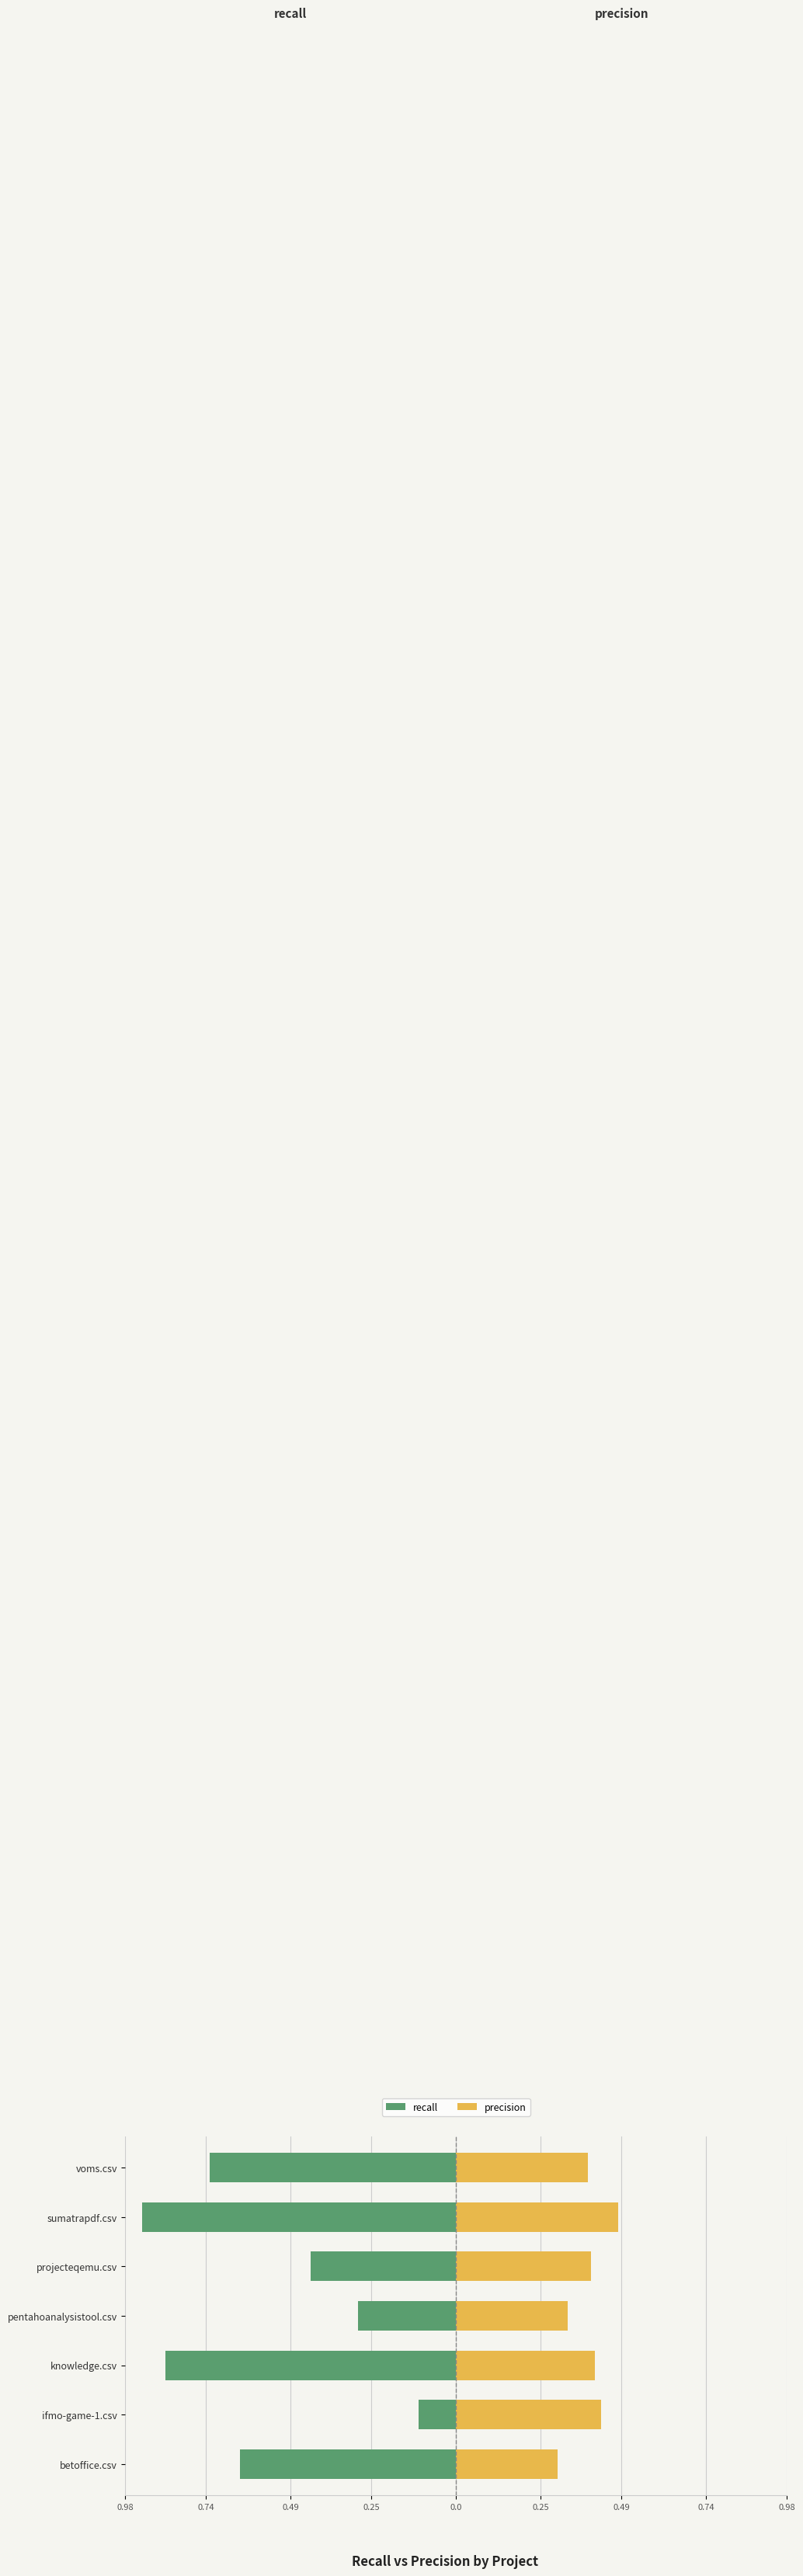

Read the precision value at 0.25.

0.3